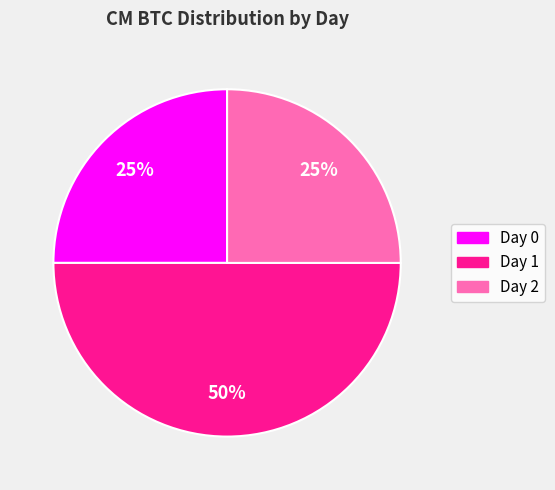

Is it true that Day 2 is 14% of the pie?

False